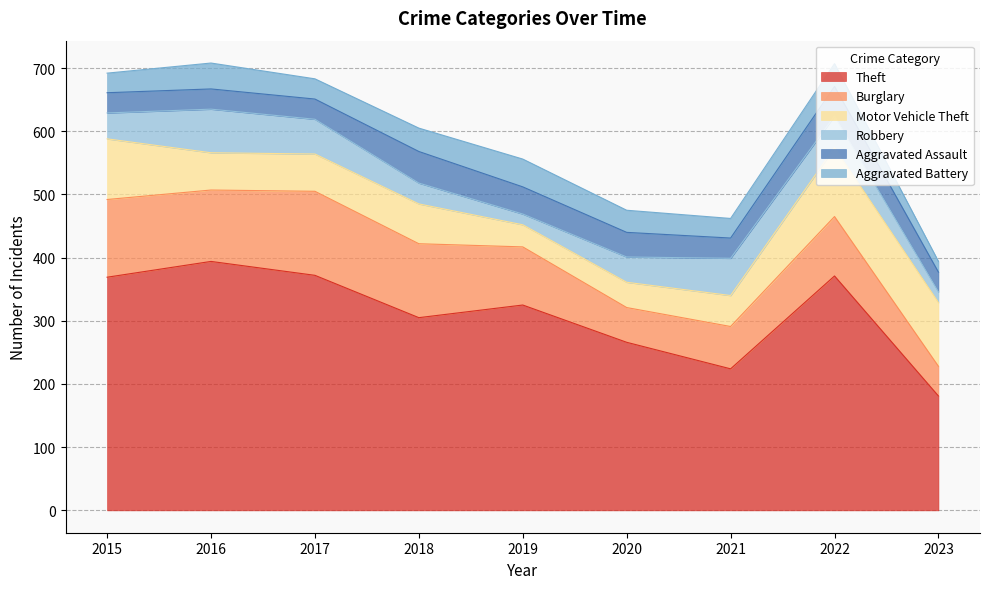

How many lines are shown in the chart?

6